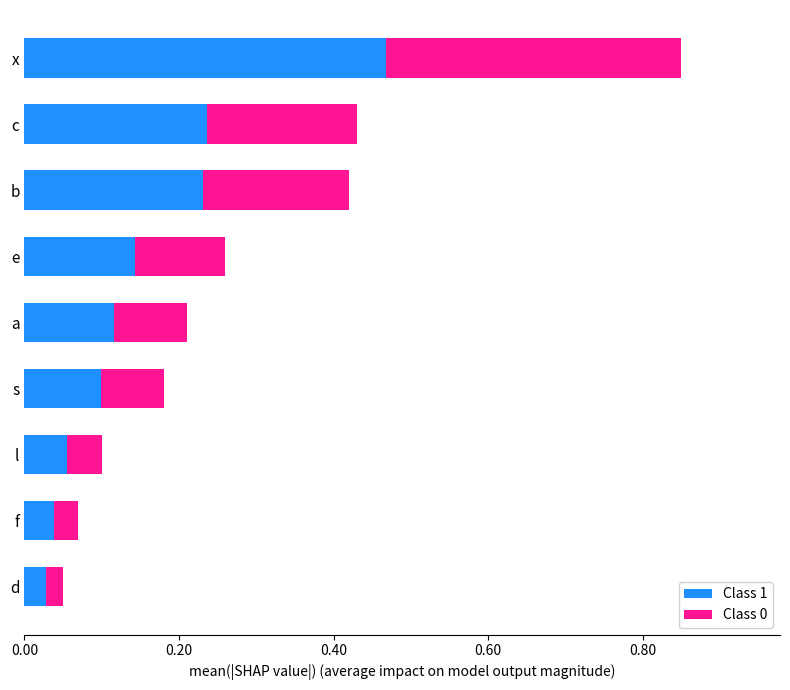

Which series has the largest total across all categories?

Class 1